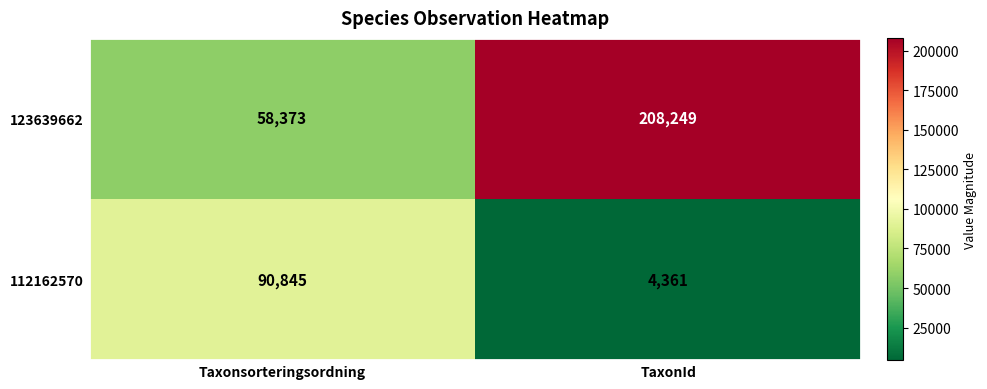

Count the number of categories in the chart.

2